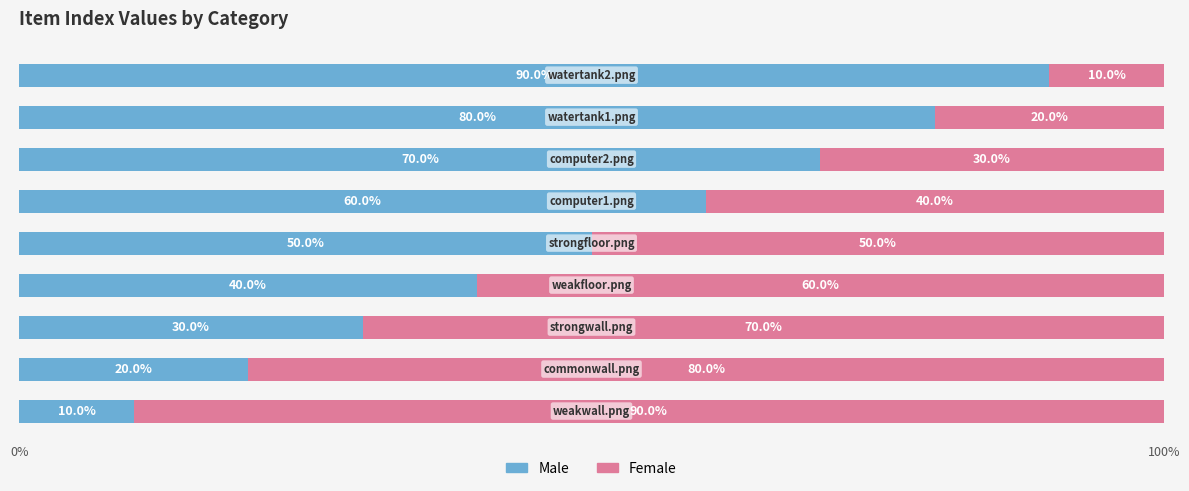

What is the maximum value for Male?

90